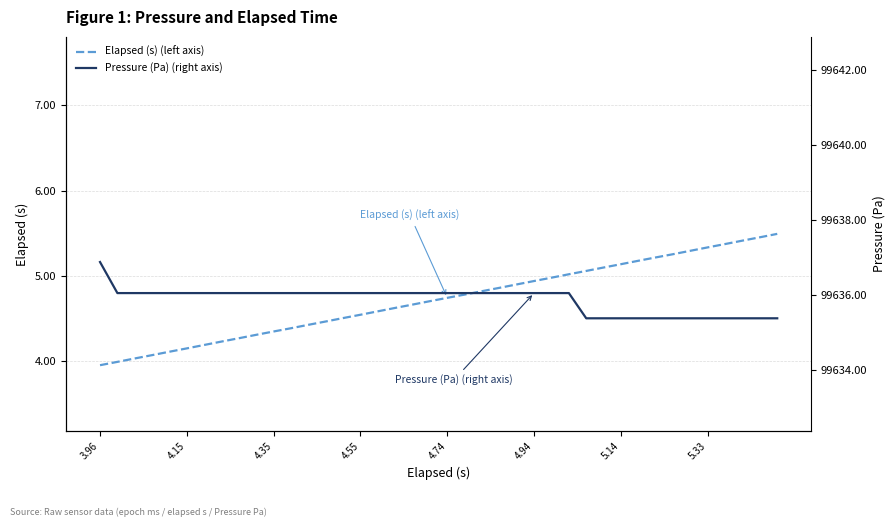

At which category does the chart reach its minimum across all series?

3.96